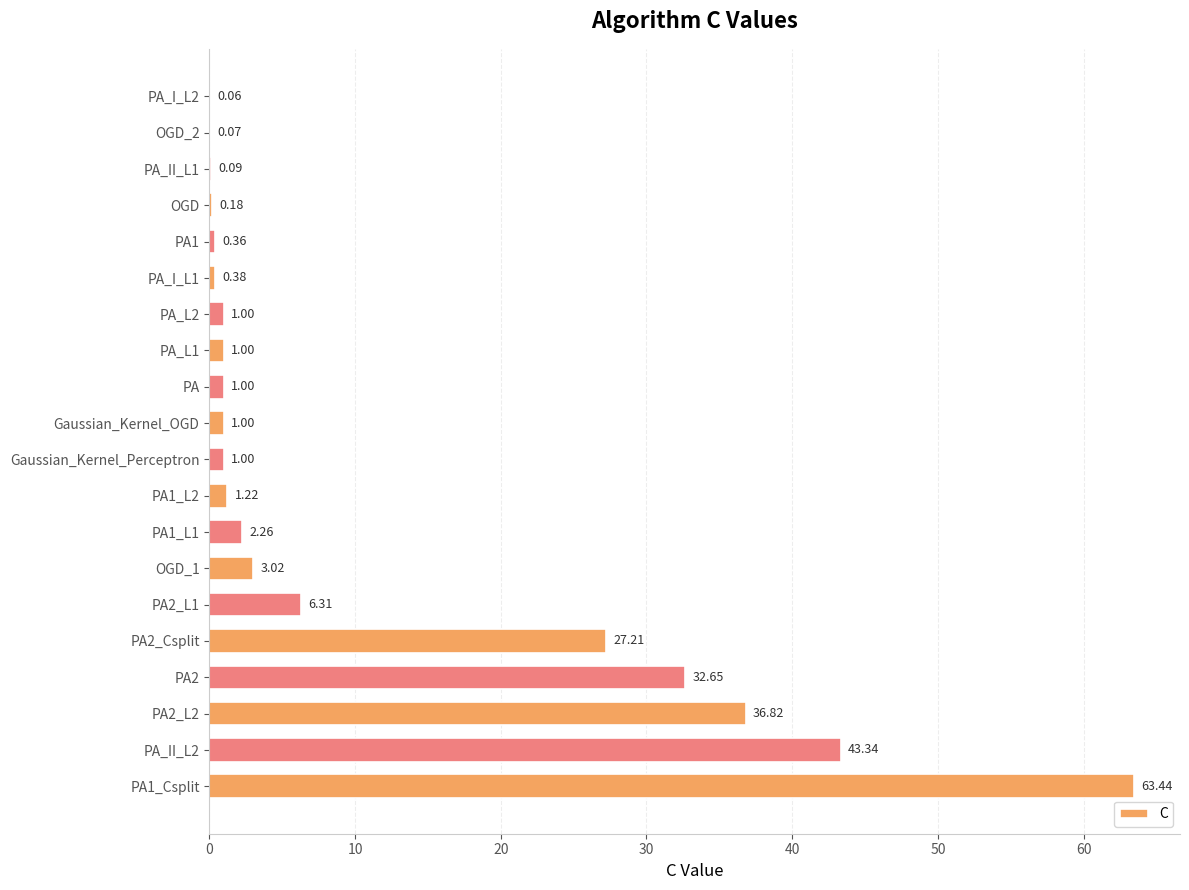

What is the change in value from PA2_Csplit to PA2_L1?

-20.9